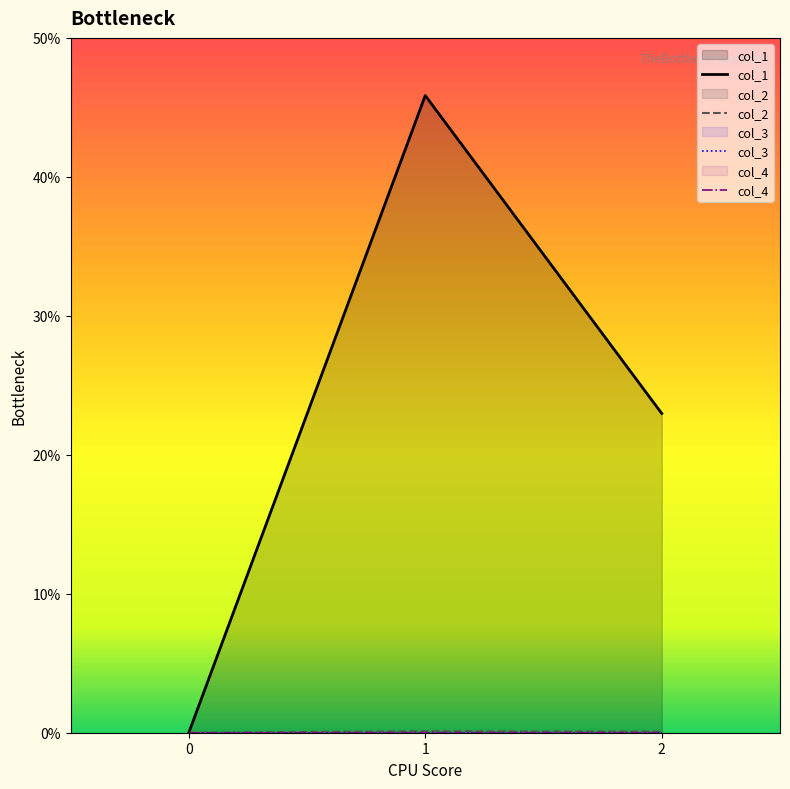

At how many categories does at least one series exceed 35?

1